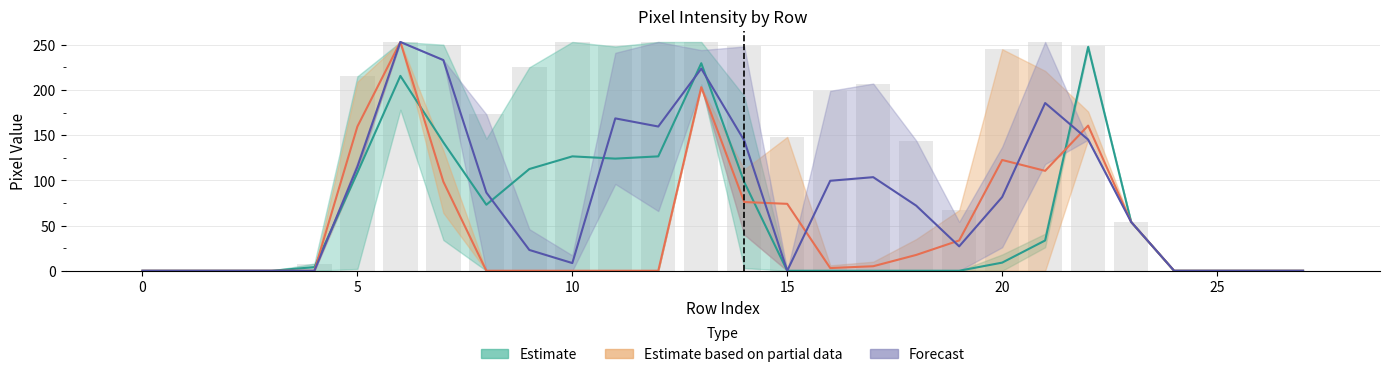

Reading left to right, extract all data points from this chart.

col_17: 0	0	0	0	0	2	178	250	146	225	253	248	253	206	3	0	0	0	0	0	18	41	249	54	0	0	0	0
col_8: 0	0	0	0	8	215	253	34	0	0	0	0	0	253	193	0	0	0	0	0	0	26	246	54	0	0	0	0
col_19: 0	0	0	0	0	209	253	64	0	0	0	0	0	203	112	0	0	0	0	0	0	0	176	54	0	0	0	0
col_21: 0	0	0	0	0	110	253	133	0	0	0	0	0	203	40	148	6	10	35	67	245	221	145	54	0	0	0	0
col_14: 0	0	0	0	0	110	253	233	0	0	17	241	253	244	40	0	0	0	0	0	137	118	145	54	0	0	0	0
col_20: 0	0	0	0	0	120	253	233	173	46	0	96	66	203	248	0	199	207	144	54	26	253	145	54	0	0	0	0